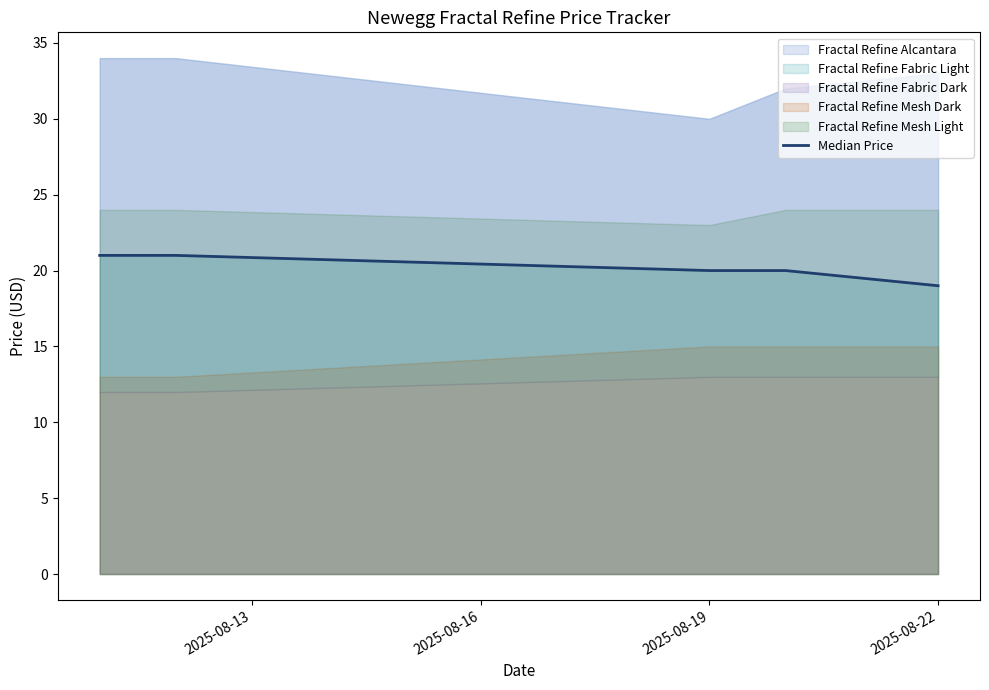

What is the sum of all values?

101